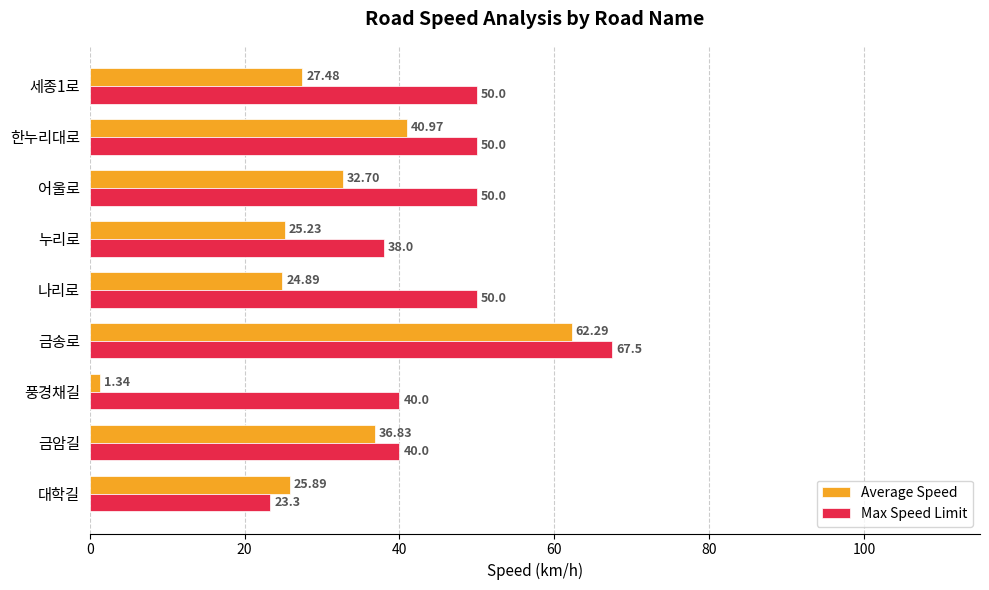

What is the greatest value displayed?

67.5